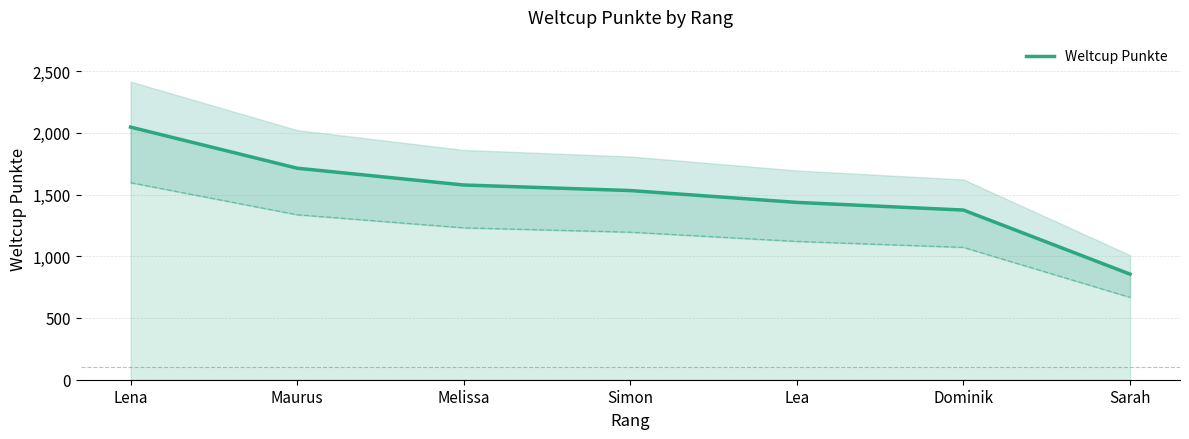

True or false: the data has more than 0 interior local peaks.

False